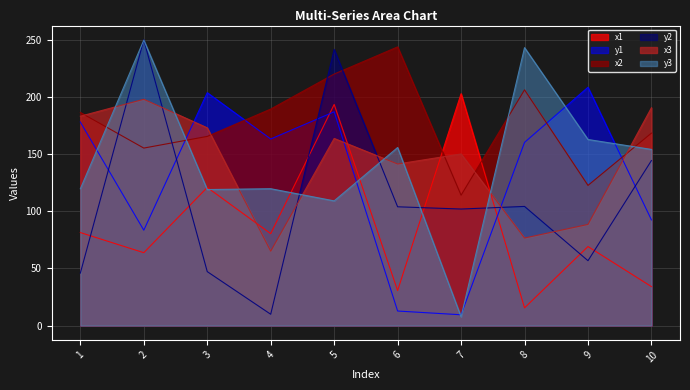

How many interior local peaks does the y2 series have?

3